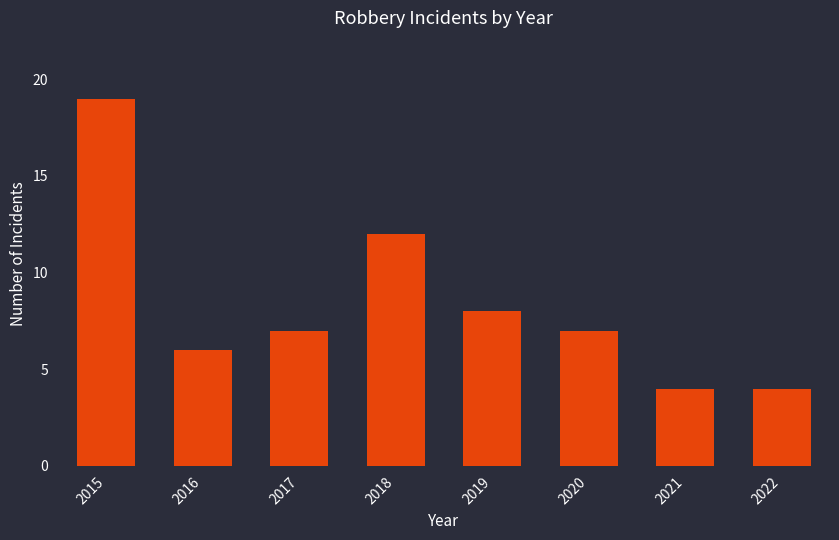

Which has a higher value, 2022 or 2019?

2019